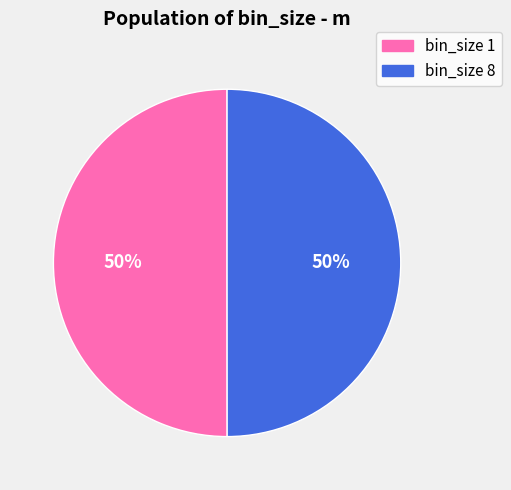

To the nearest percent, what is the average slice percentage?

50%